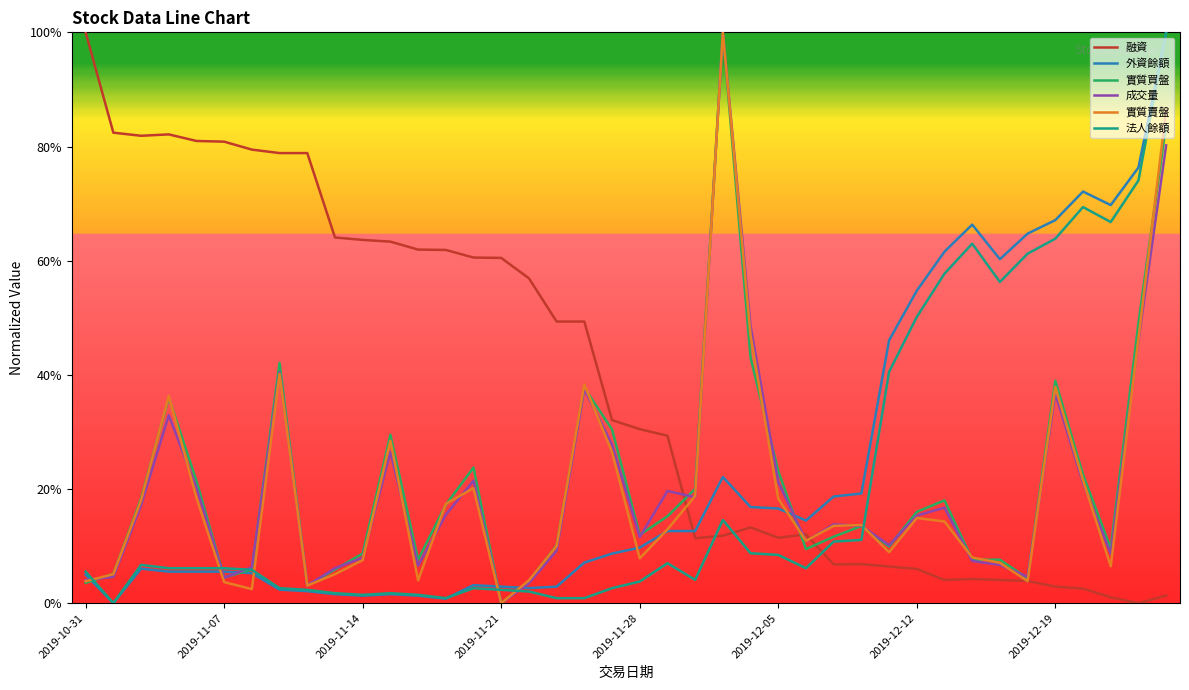

What is the difference between the maximum and minimum values in the 融資 series?

1.0